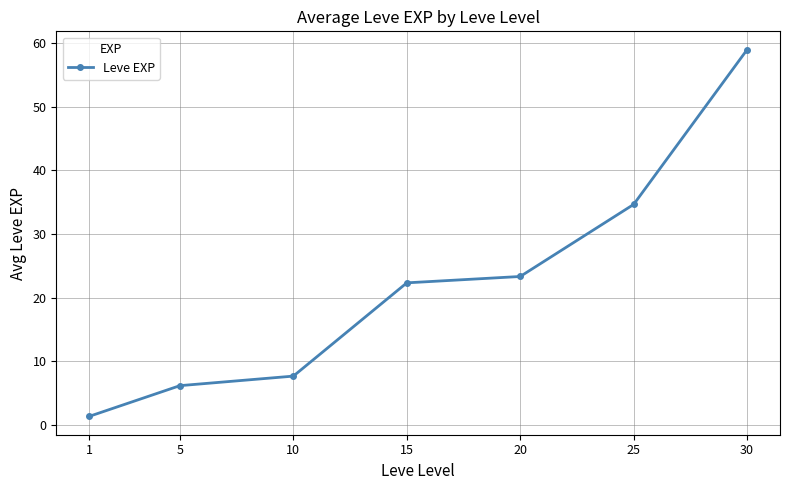

Reading right to left, what are all the values shown in this chart?

59.0	34.7	23.3	22.3	7.7	6.2	1.3